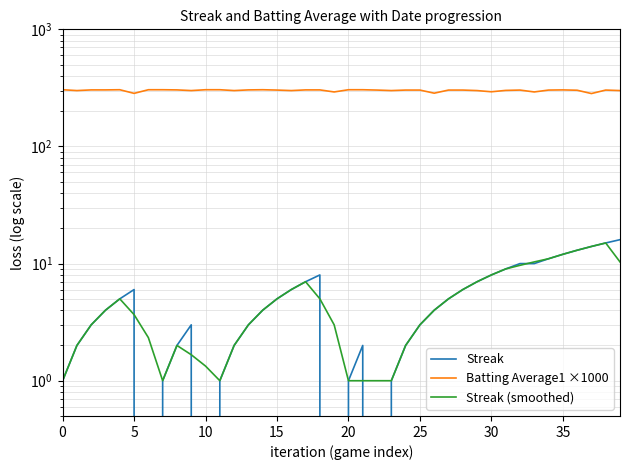

At which category is the sum across all series the highest?

38